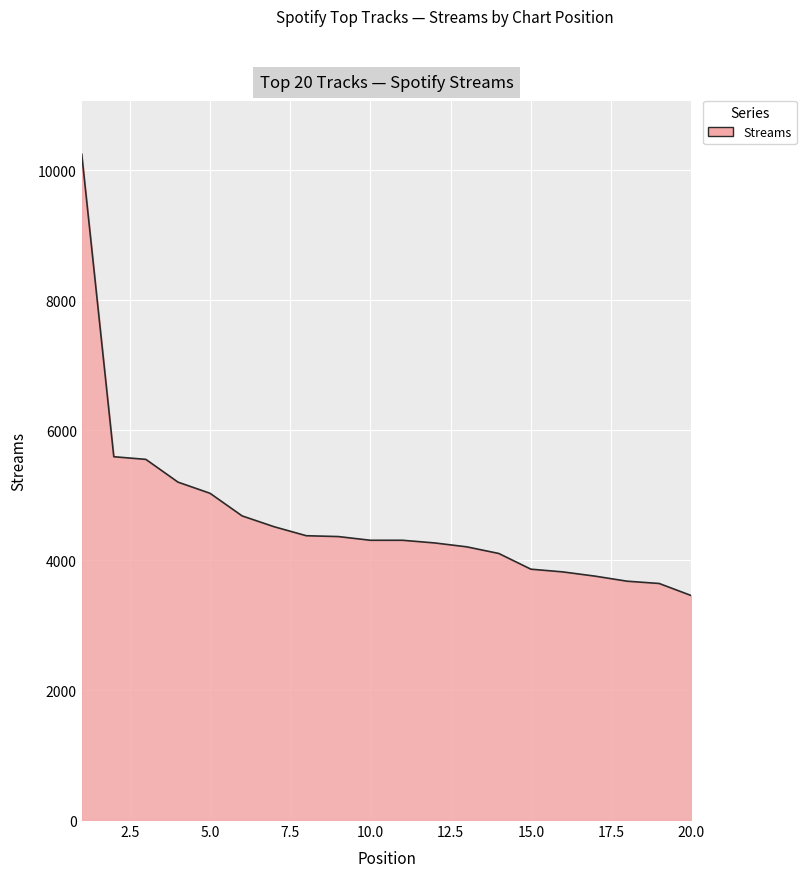

What is the minimum value shown in the chart?

3455